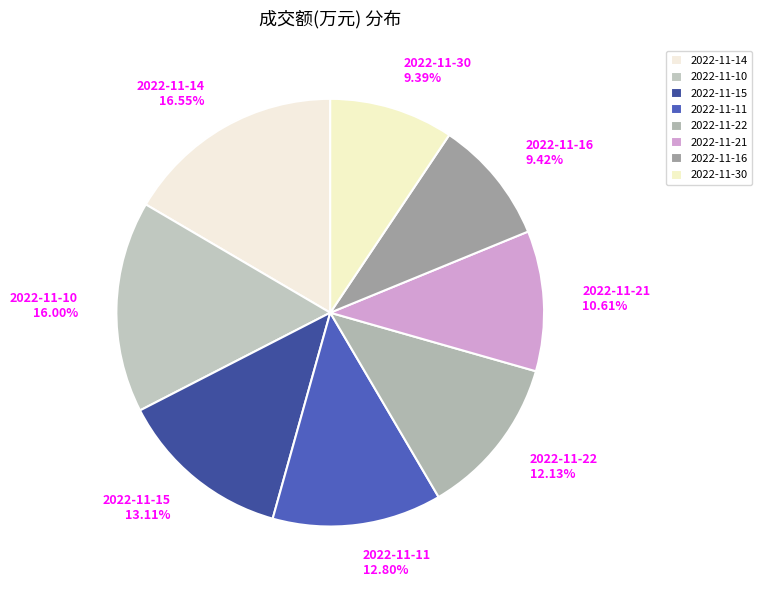

How many slices are in this pie chart?

8